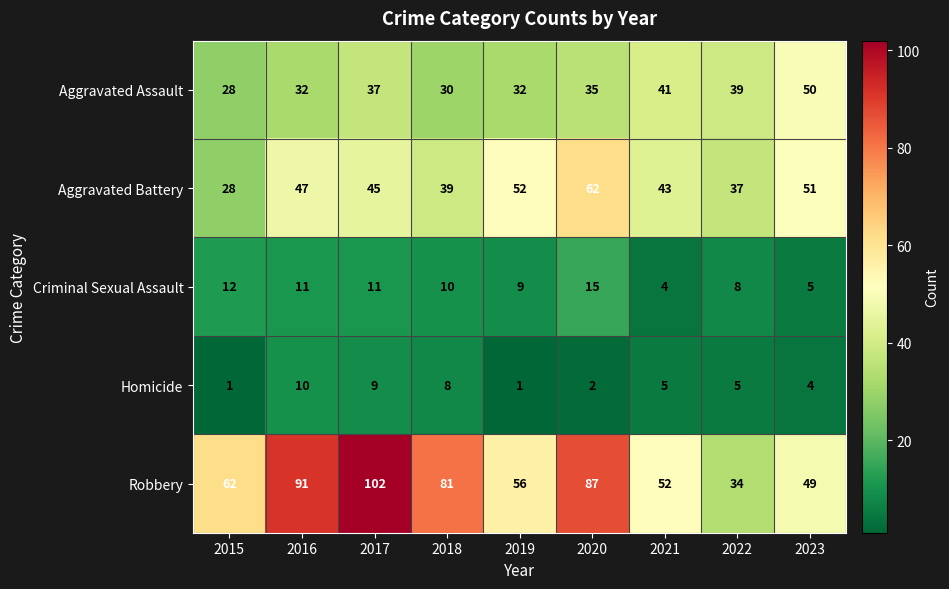

True or false: Criminal Sexual Assault has a value of 3 at 2019.

False